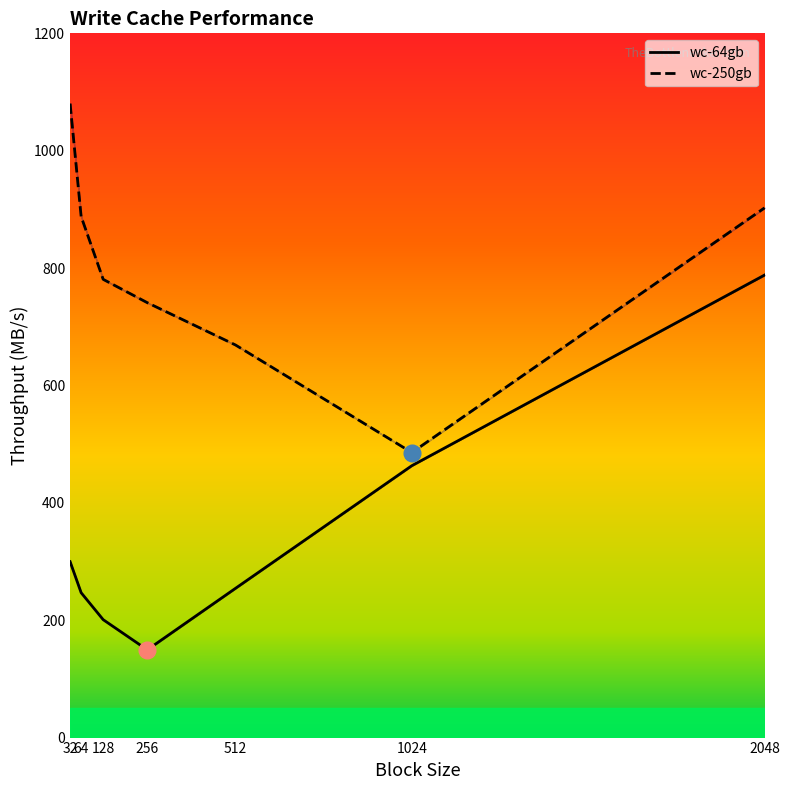

What are all the series names shown in the legend?

wc-64gb, wc-250gb